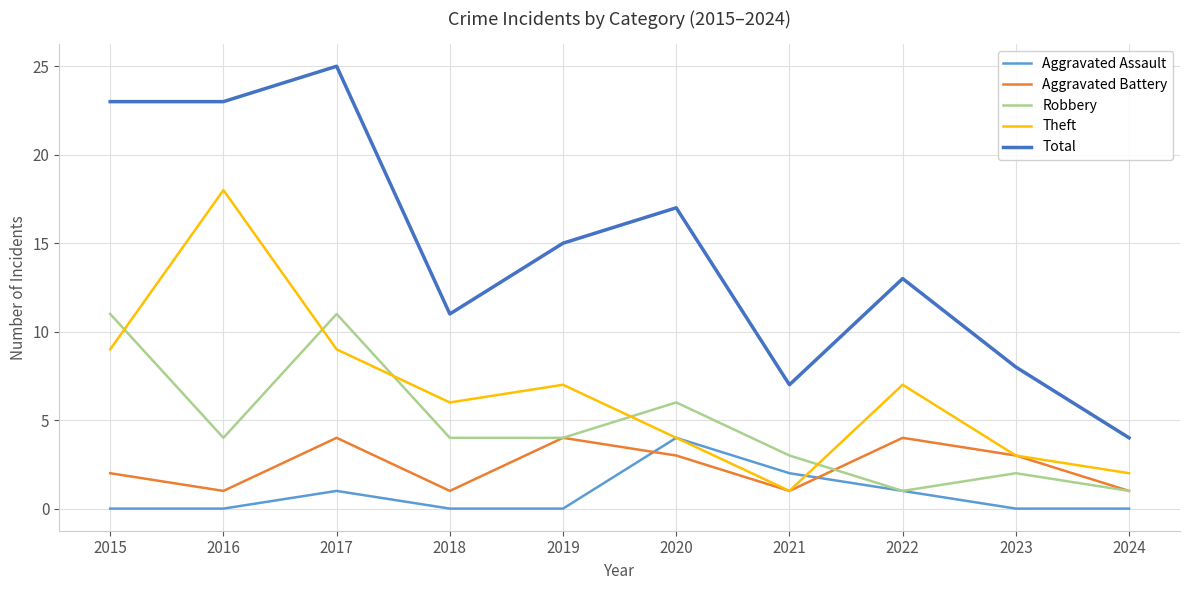

Reading left to right, extract all data points from this chart.

Aggravated Assault: 2015=0	2016=0	2017=1	2018=0	2019=0	2020=4	2021=2	2022=1	2023=0	2024=0
Aggravated Battery: 2015=2	2016=1	2017=4	2018=1	2019=4	2020=3	2021=1	2022=4	2023=3	2024=1
Robbery: 2015=11	2016=4	2017=11	2018=4	2019=4	2020=6	2021=3	2022=1	2023=2	2024=1
Theft: 2015=9	2016=18	2017=9	2018=6	2019=7	2020=4	2021=1	2022=7	2023=3	2024=2
Total: 2015=23	2016=23	2017=25	2018=11	2019=15	2020=17	2021=7	2022=13	2023=8	2024=4